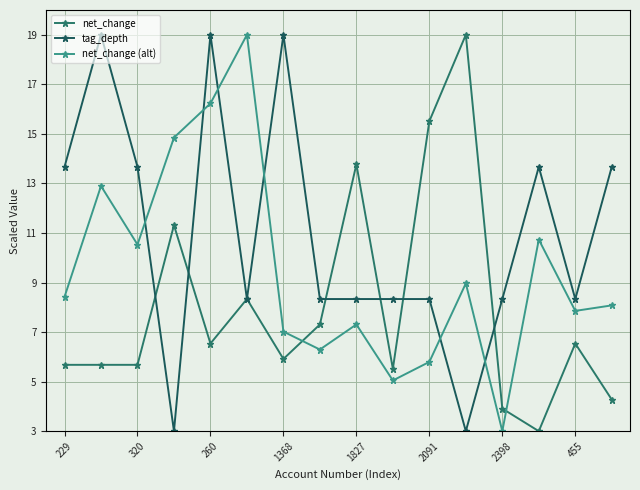

What is the label of the 4th point from the left?

1368